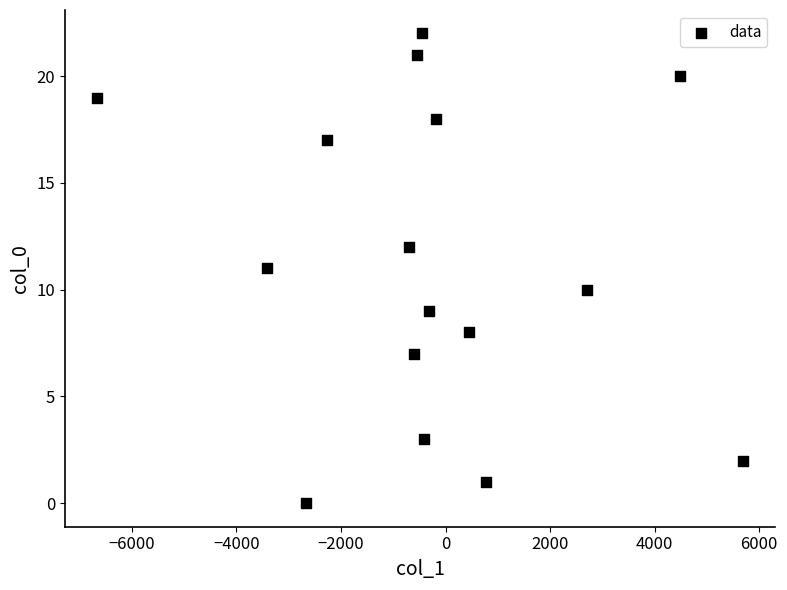

What is the range of Y values (max minus min)?

22